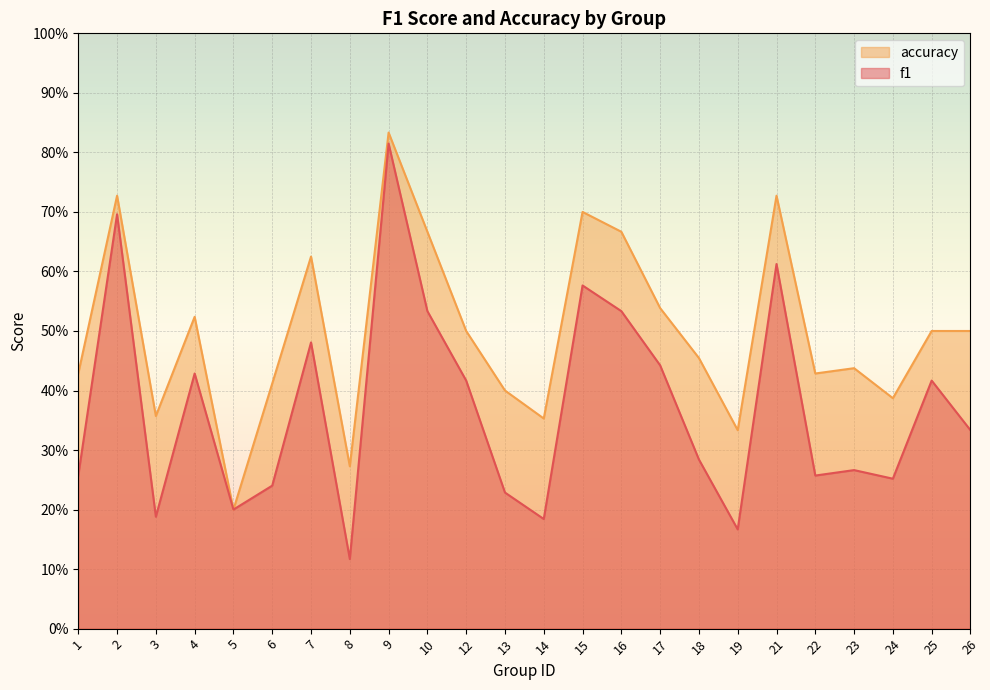

What is the difference between the maximum and second lowest values in the accuracy series?

0.6